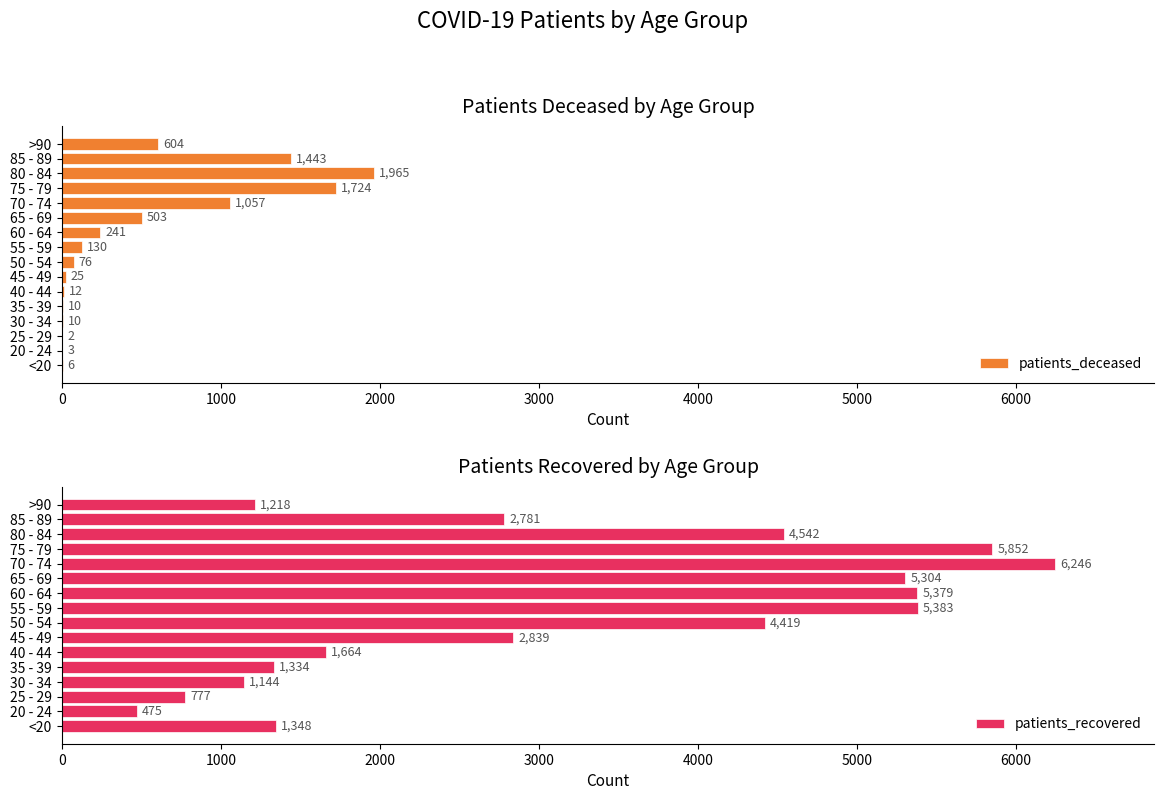

Is it true that patients_deceased equals 12 at 40 - 44?

True